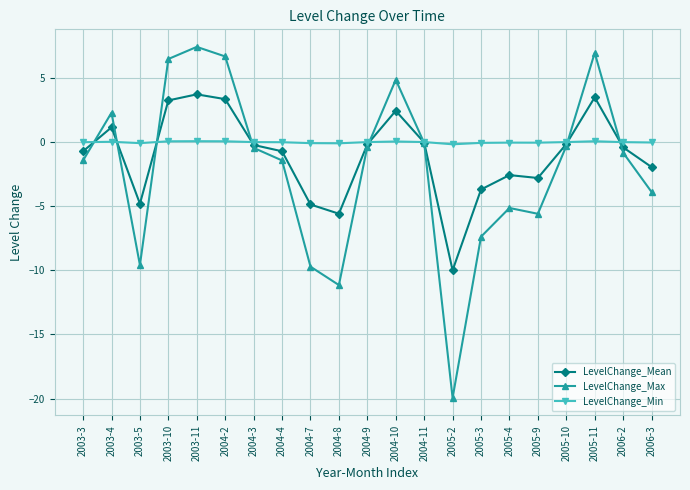

Which series has the widest spread of values?

LevelChange_Max